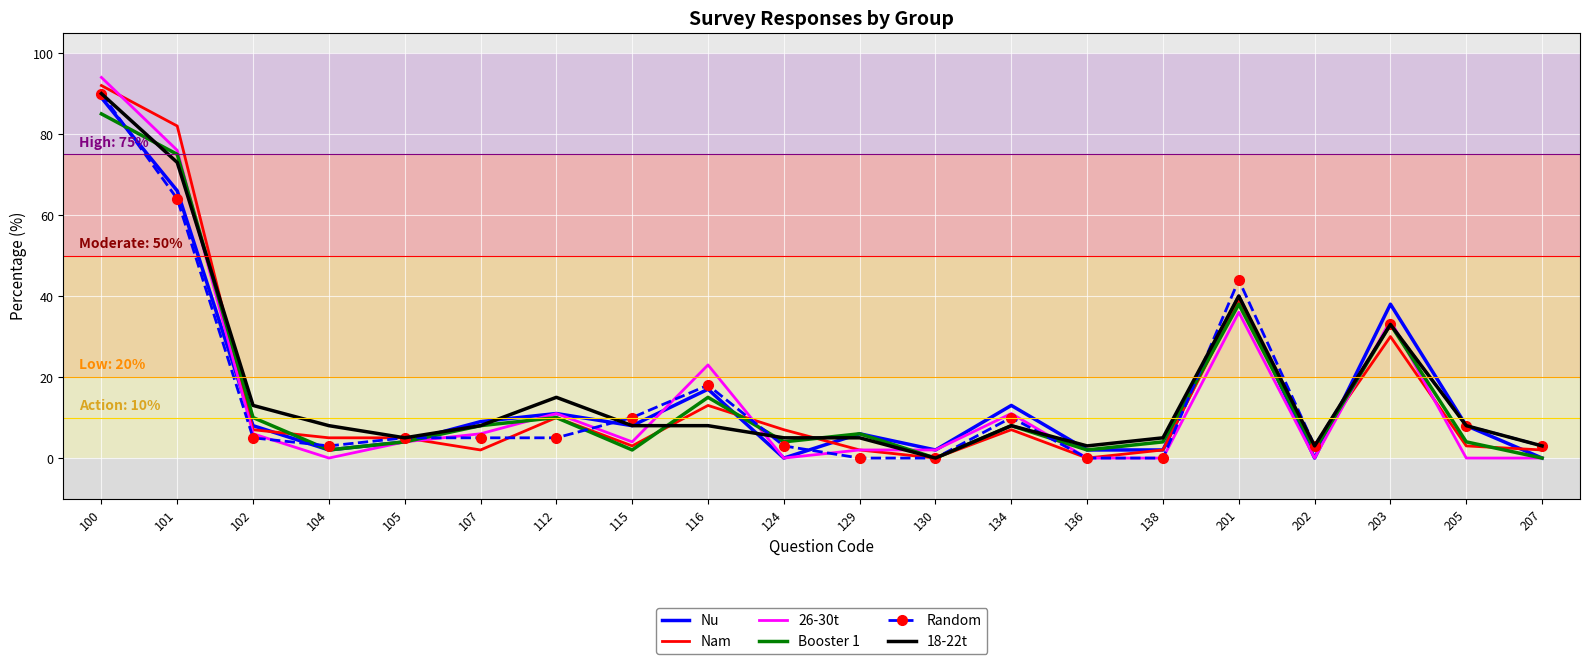

What is the difference between the Booster 1 values at 207 and 107?

8